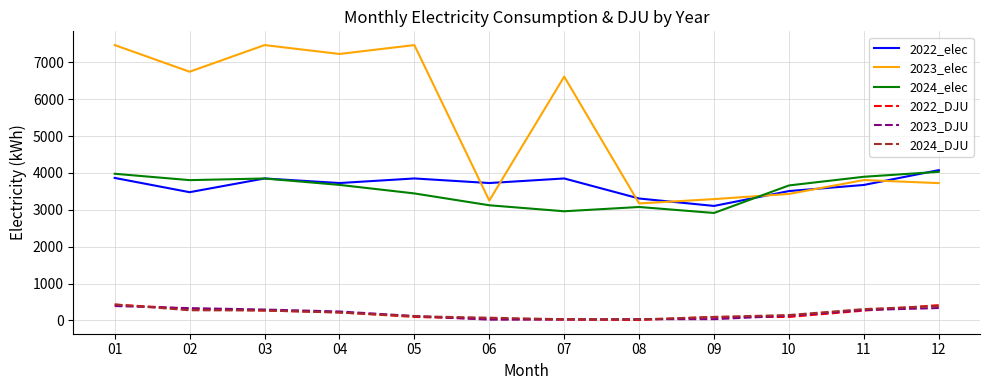

What value does the 2024_elec series have at 10?

3660.0